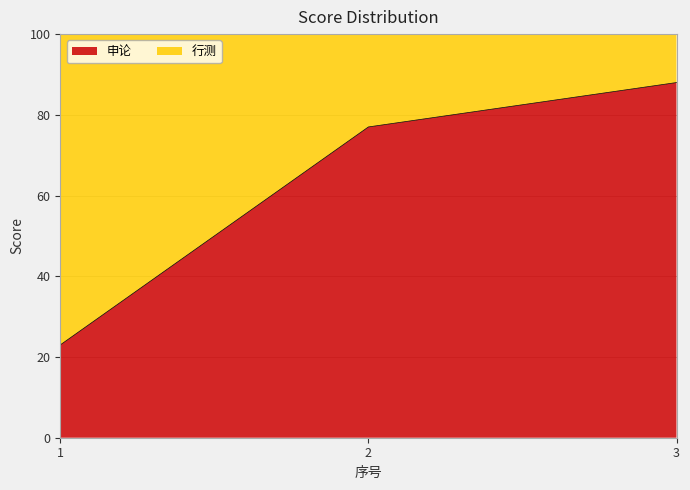

Reading left to right, list all the values displayed in this chart.

1=23	2=77	3=88